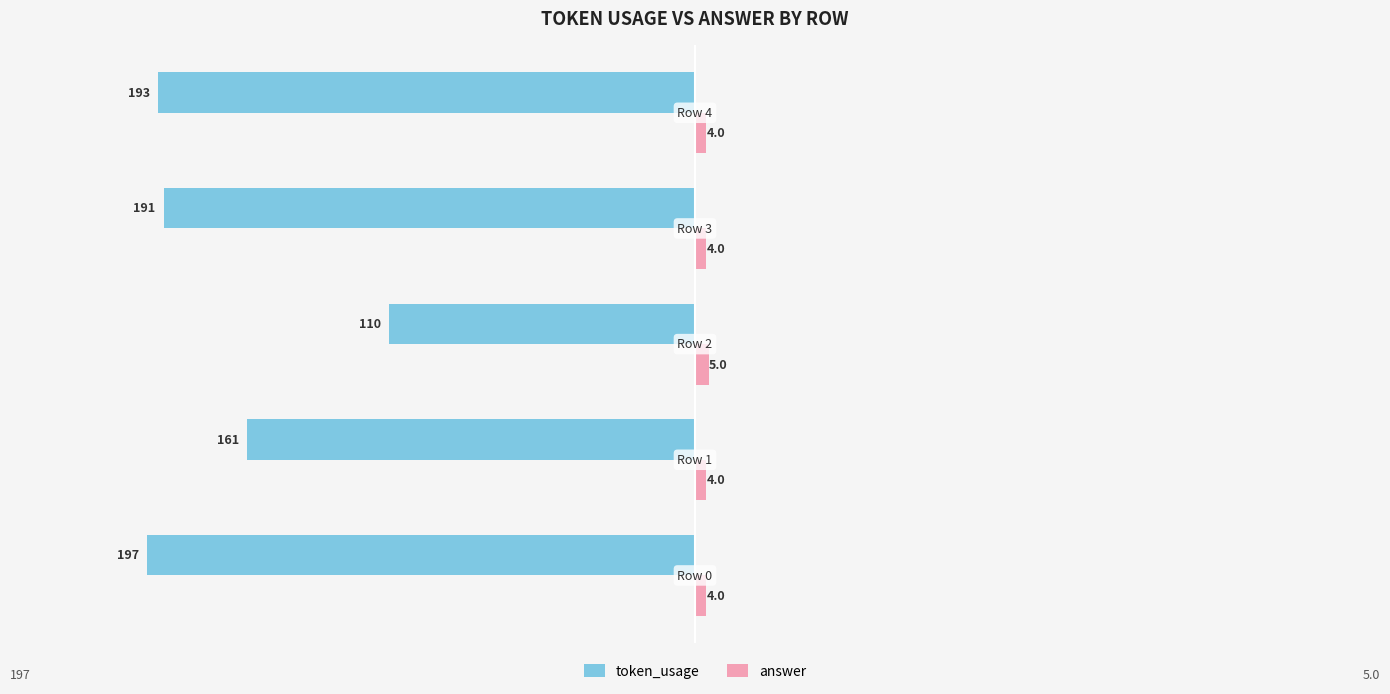

Rank the series by their average value, from highest to lowest.

answer, token_usage